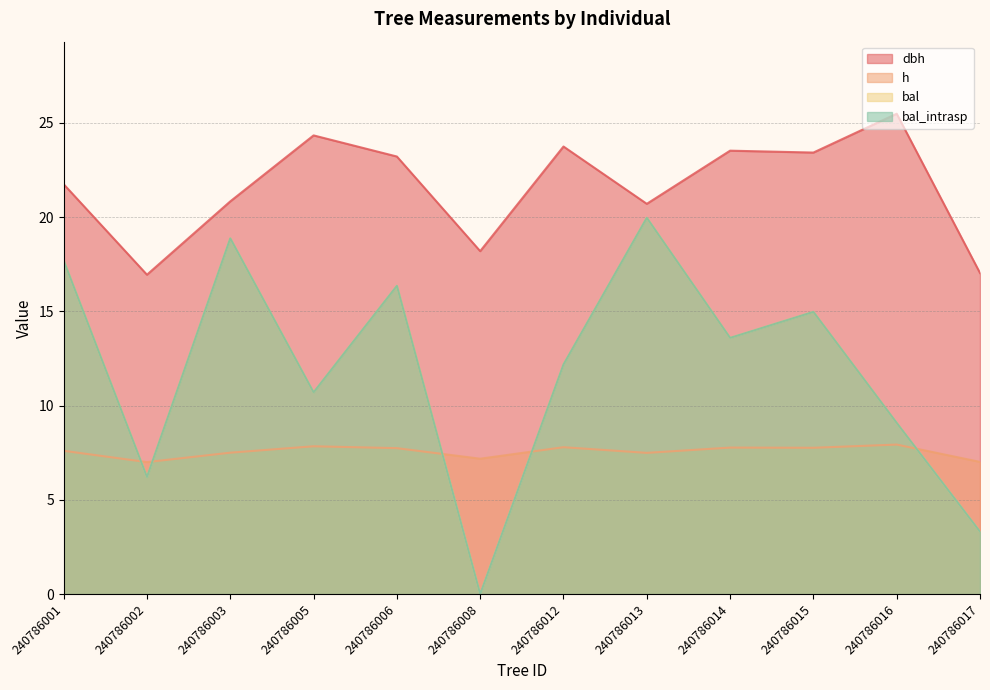

Which has a higher value, 240786012 or 240786002?

240786012